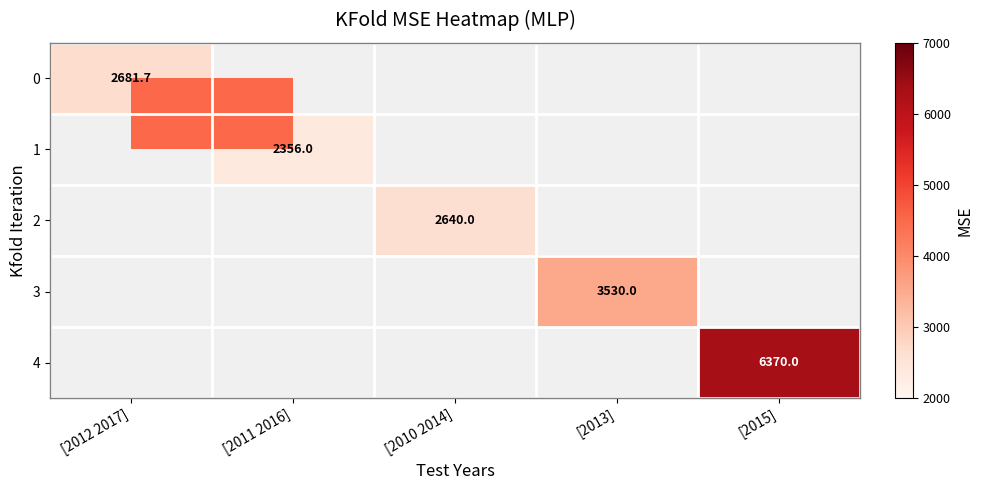

Rank the series by their average value, from lowest to highest.

0, 1, 2, 3, 4